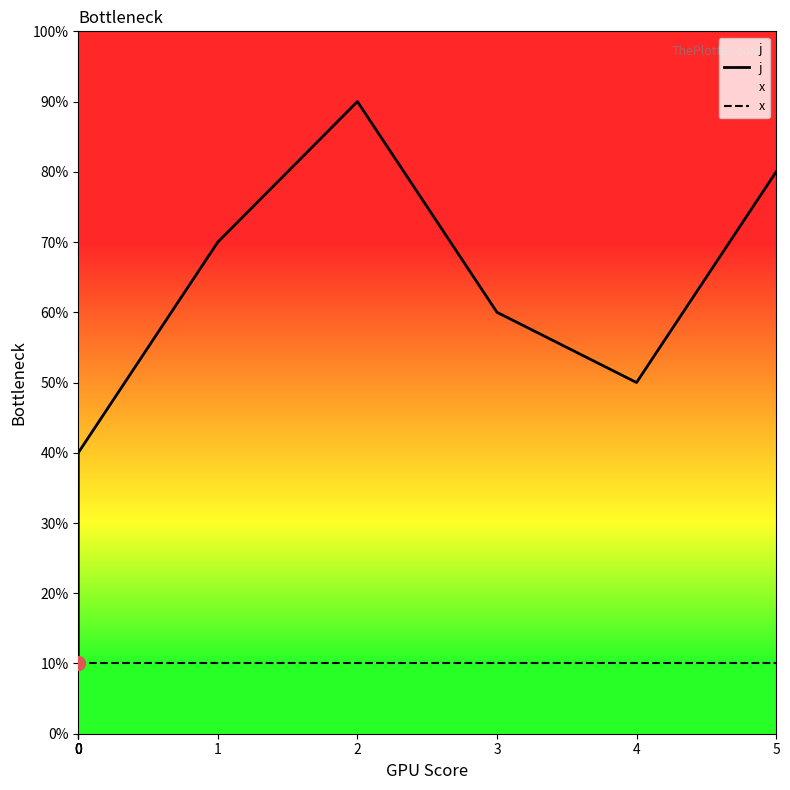

At which category is the sum across all series the highest?

2